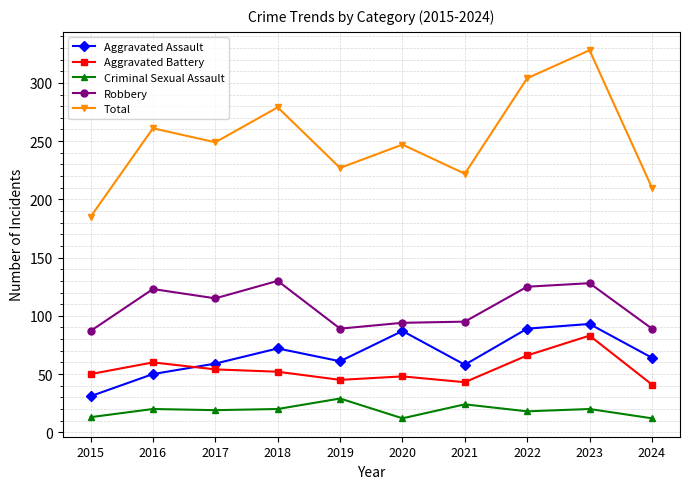

What is the difference between the second highest and second lowest values in the Total series?

94